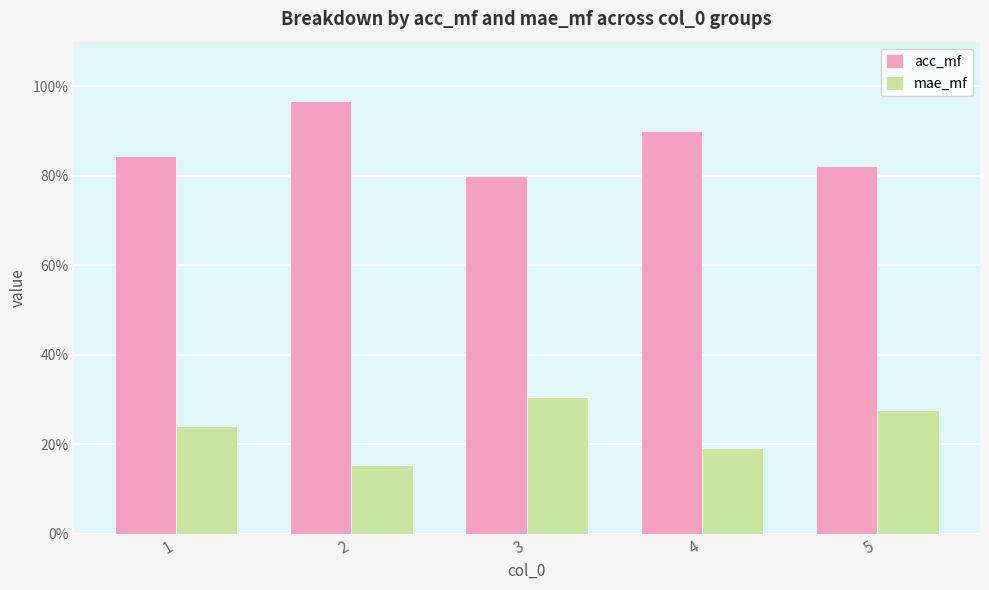

The acc_mf series shows 1.2 at 4. True or false?

False